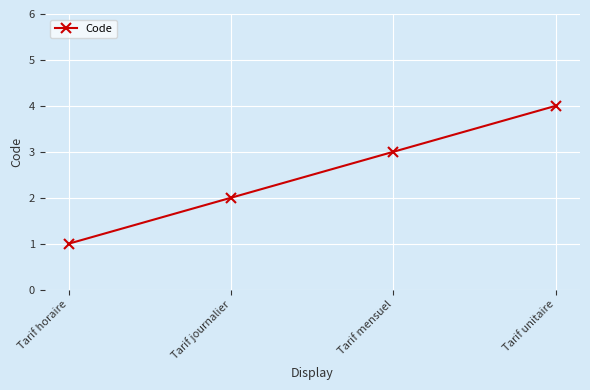

Which category has the highest value across all series?

Tarif unitaire